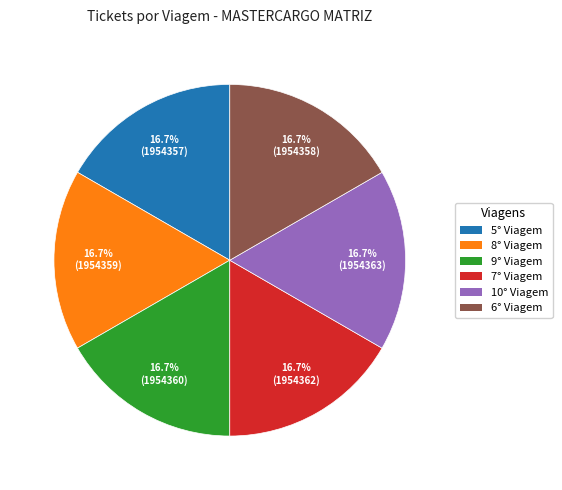

Is there a majority slice in this chart?

No